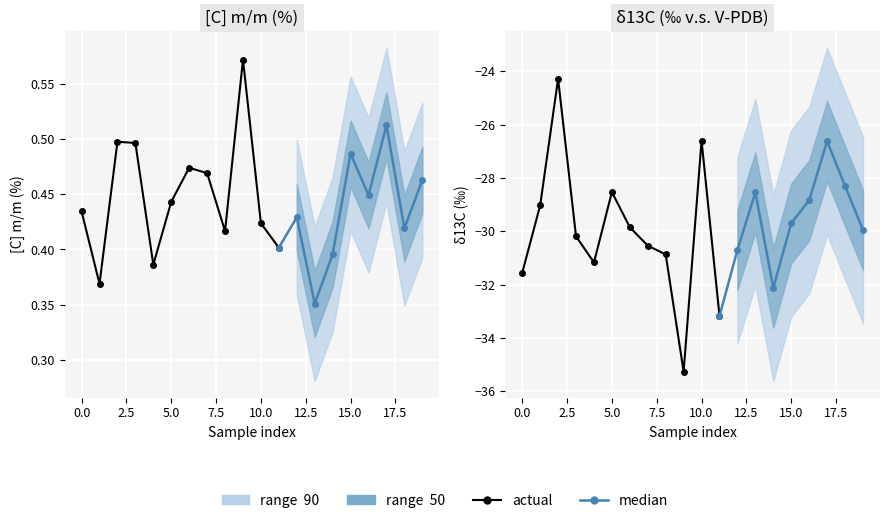

Which category has the highest value in the δ13C (‰ v.s. V-PDB) series?

2